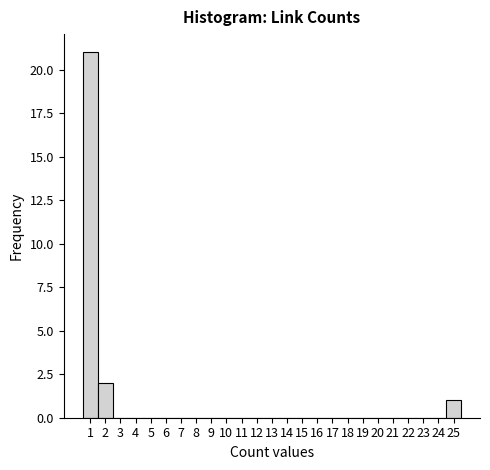

Reading left to right, list every bar in this chart as the range it spans on the x-axis followed by its height. The values are not printed on the chart, so give them approximately, as read against the axis.

0.5 to 1.5: 21
1.5 to 2.5: 2
2.5 to 3.5: 0
3.5 to 4.5: 0
4.5 to 5.5: 0
5.5 to 6.5: 0
6.5 to 7.5: 0
7.5 to 8.5: 0
8.5 to 9.5: 0
9.5 to 10.5: 0
10.5 to 11.5: 0
11.5 to 12.5: 0
12.5 to 13.5: 0
13.5 to 14.5: 0
14.5 to 15.5: 0
15.5 to 16.5: 0
16.5 to 17.5: 0
17.5 to 18.5: 0
18.5 to 19.5: 0
19.5 to 20.5: 0
20.5 to 21.5: 0
21.5 to 22.5: 0
22.5 to 23.5: 0
23.5 to 24.5: 0
24.5 to 25.5: 1